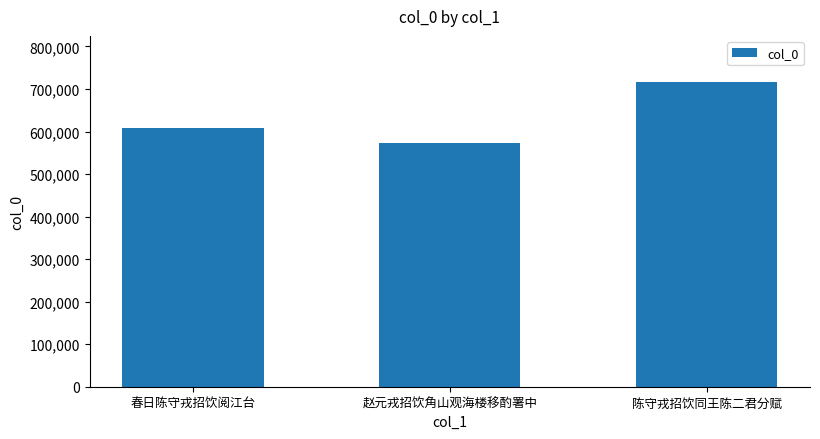

The value at 赵元戎招饮角山观海楼移酌署中 is 573702. True or false?

True